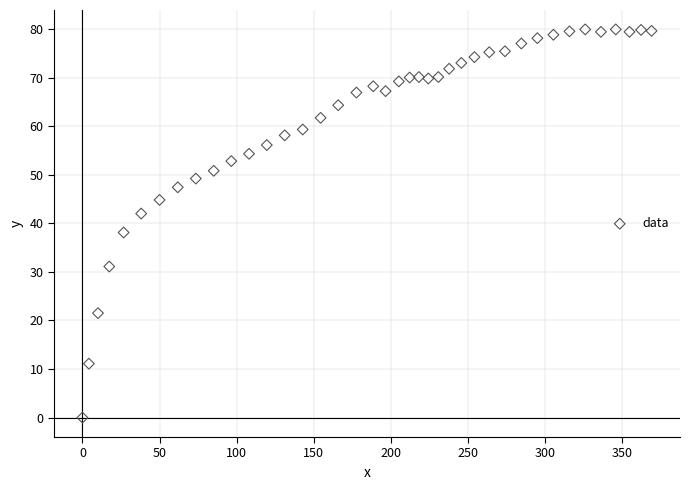

What Y value in the scatter plot is closest to 39?

38.1